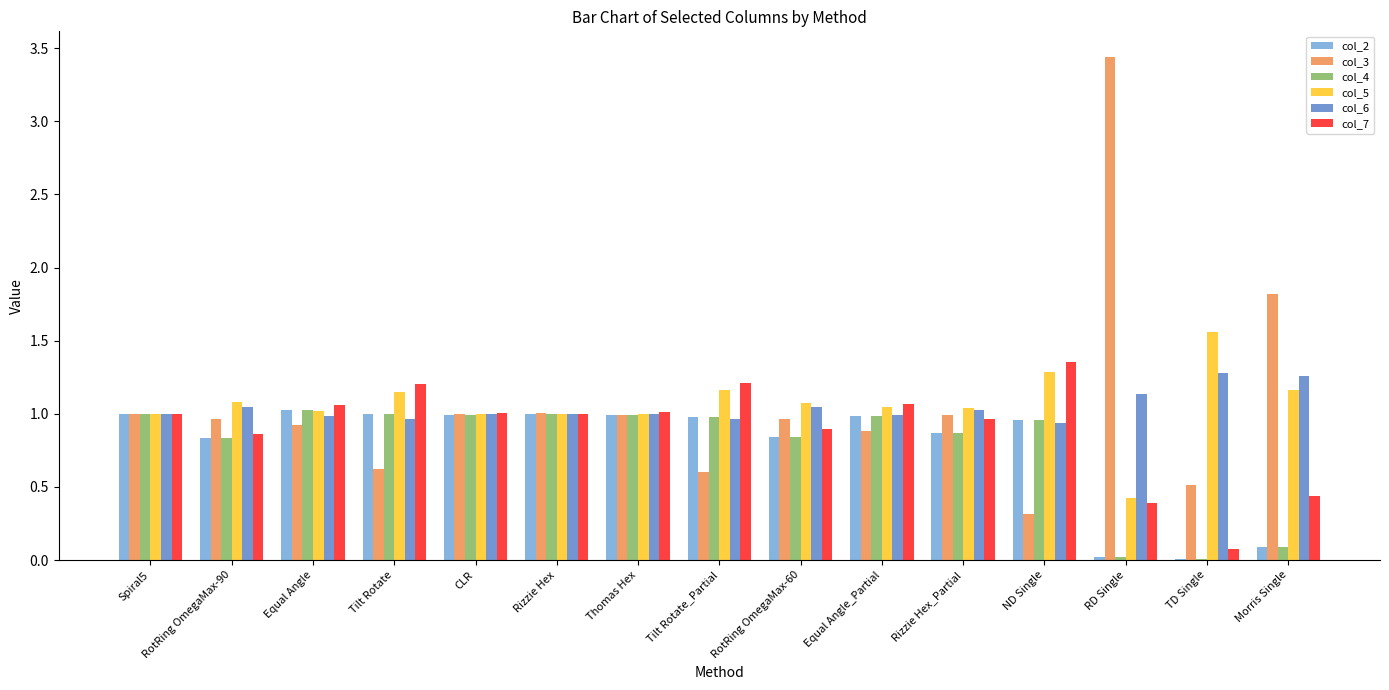

Which category has the highest value across all series?

RD Single